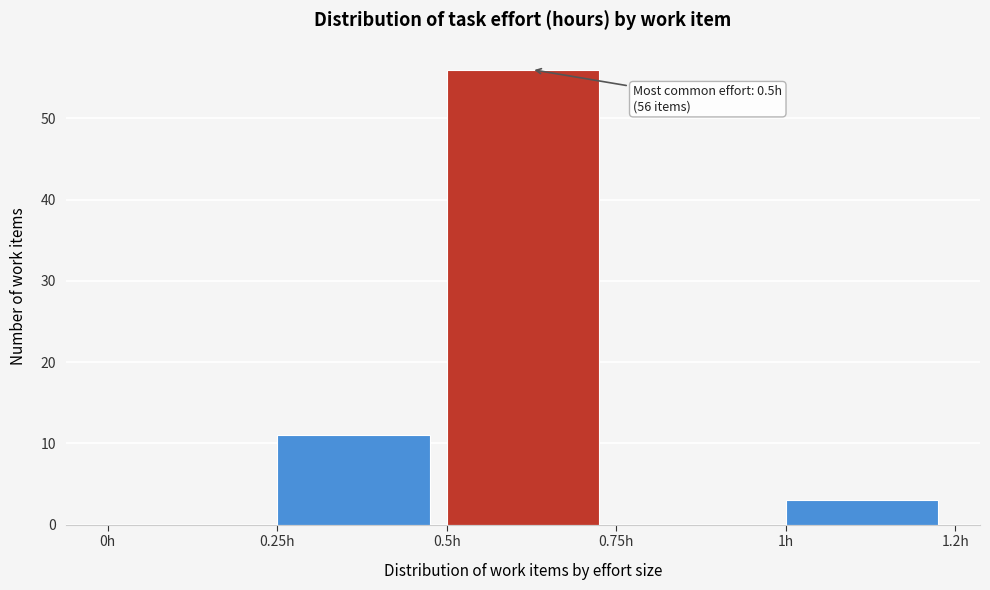

Reading left to right, extract all data points from this chart.

0h=0	0.25h=11	0.5h=56	0.75h=0	1h=3